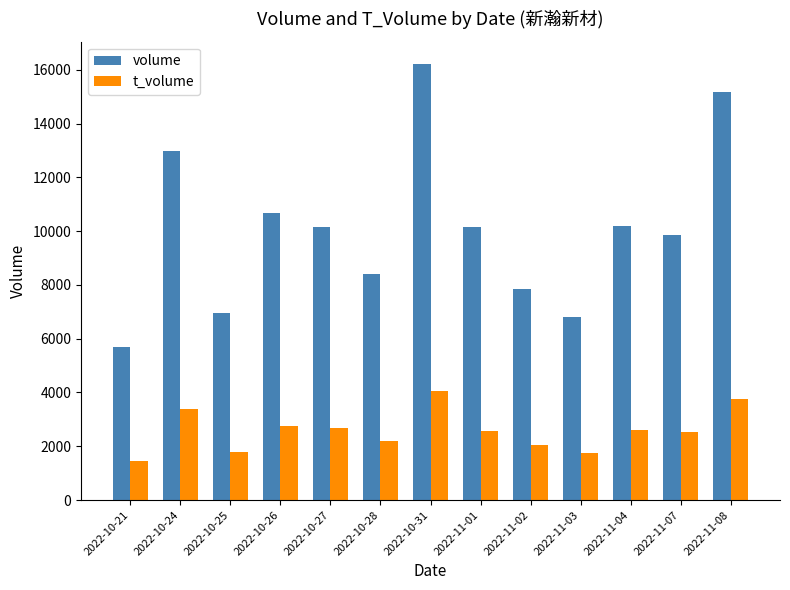

Which series has the largest range (max minus min)?

volume